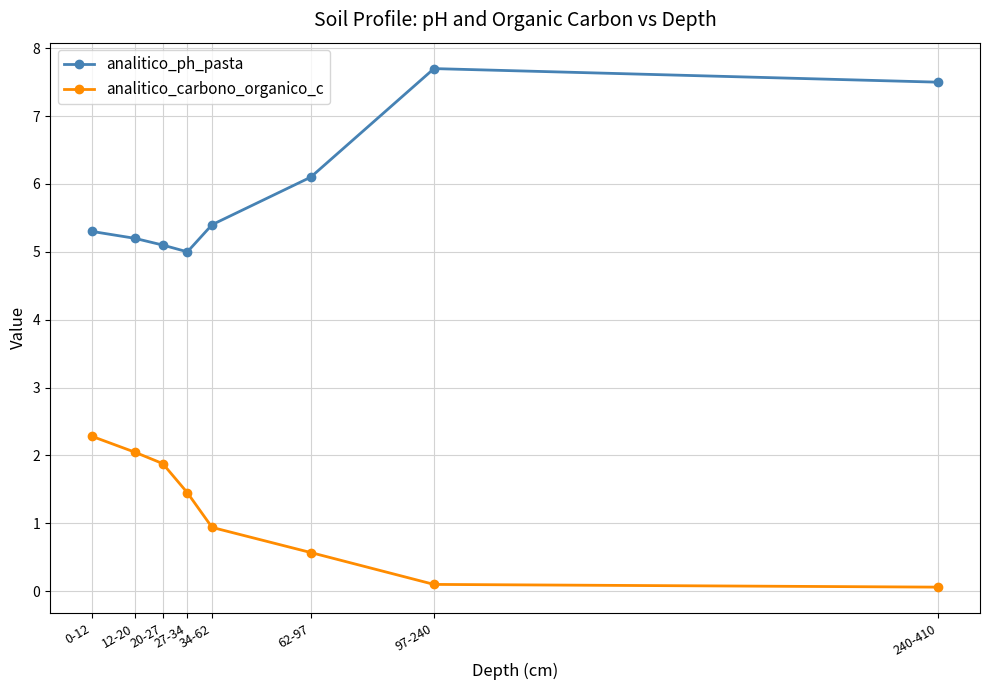

True or false: analitico_ph_pasta and analitico_carbono_organico_c intersect in this chart.

False